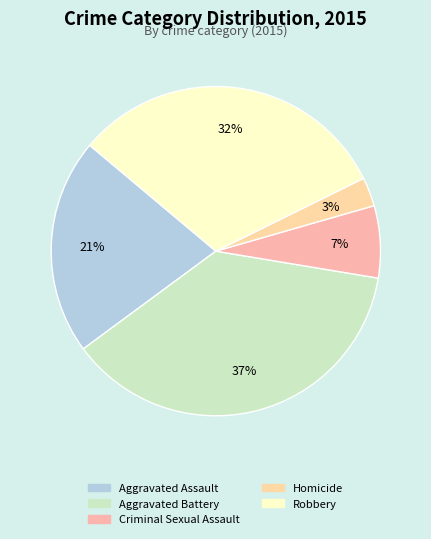

What percentage is NOT represented by Homicide?

97.2%